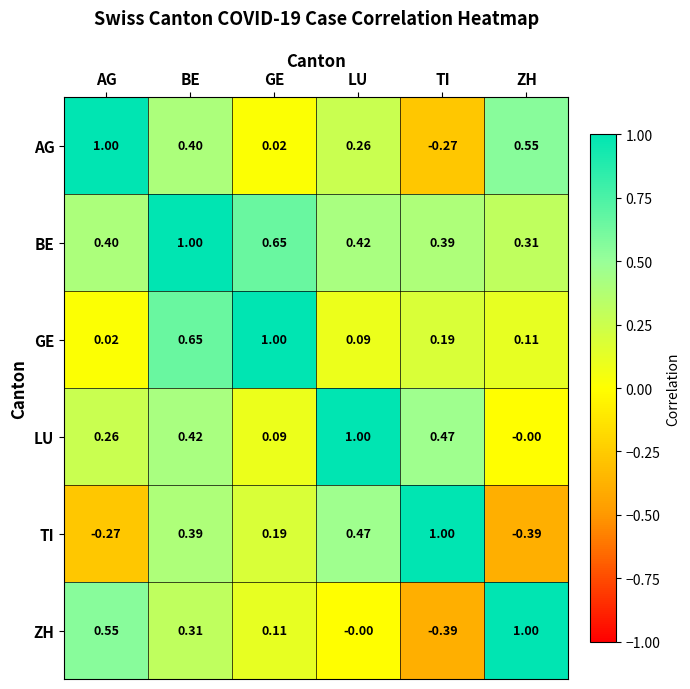

List the labels in order of TI value, largest first.

TI, LU, BE, GE, AG, ZH